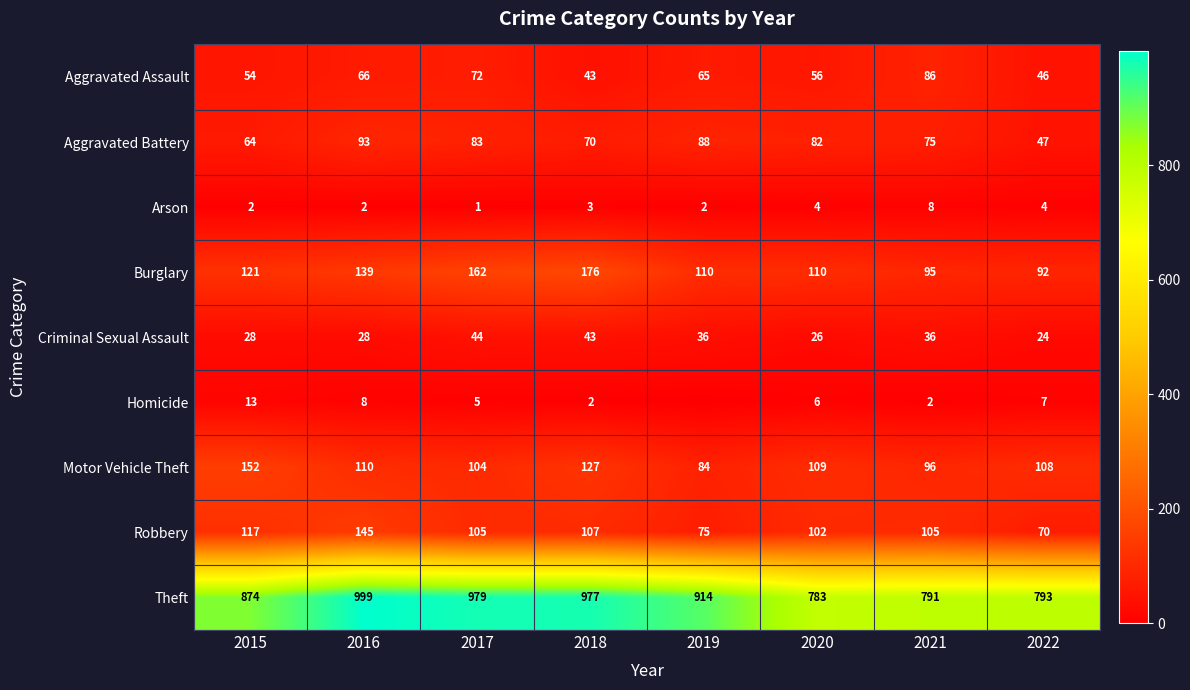

Which has a higher value, 2016 or 2021?

2021